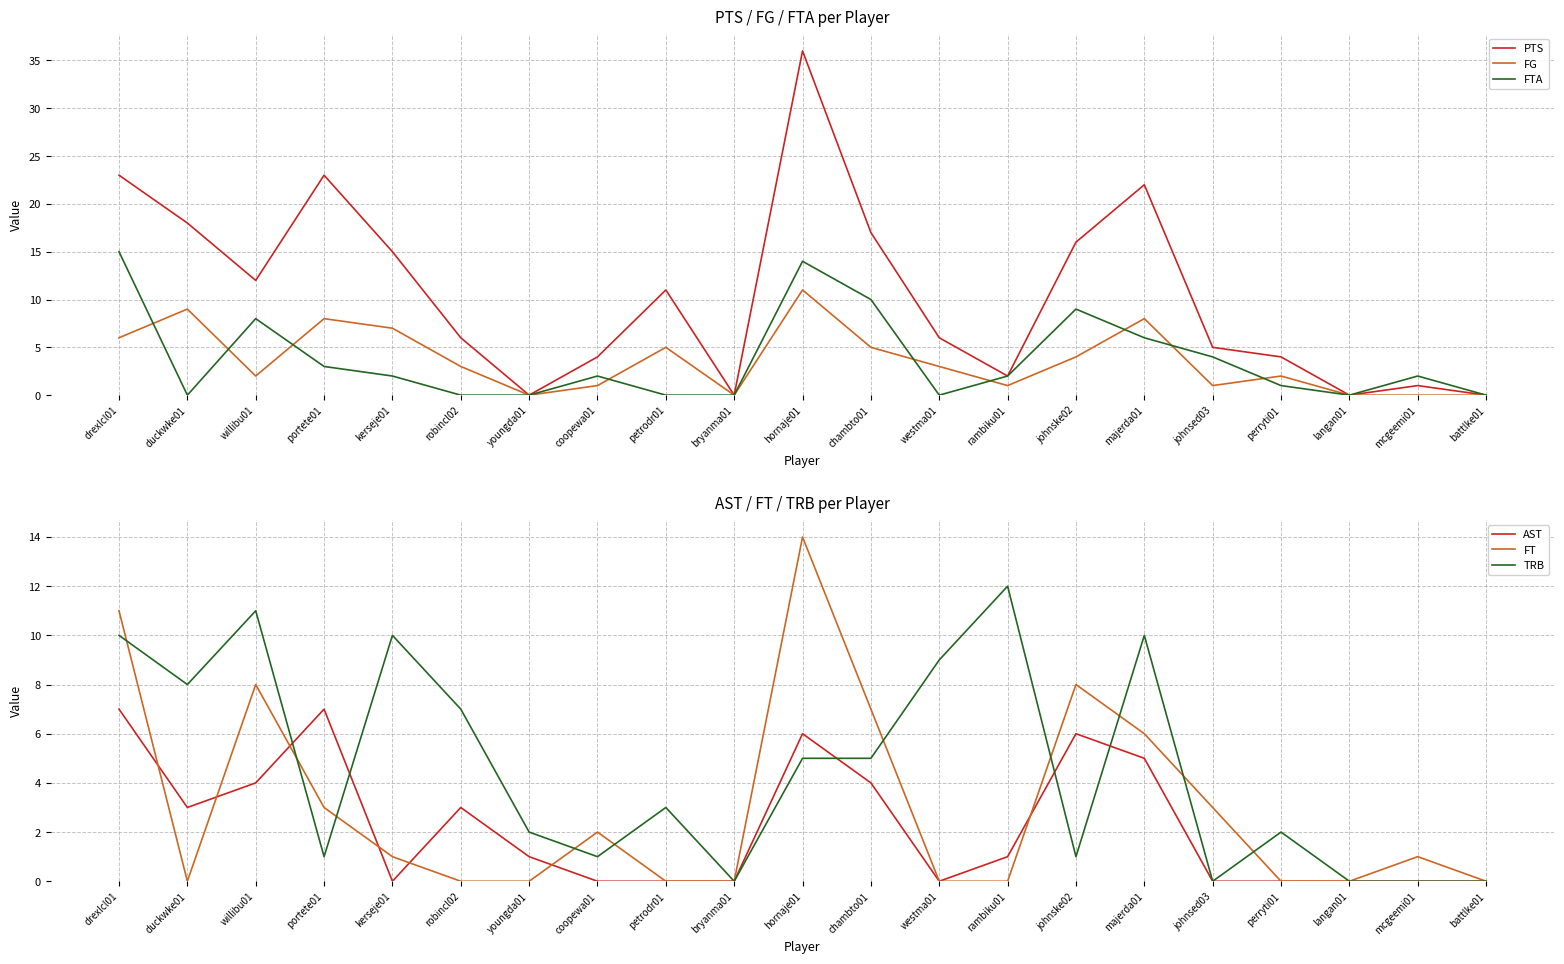

In FT, how many points are higher than both neighbors (excluding endpoints)?

5